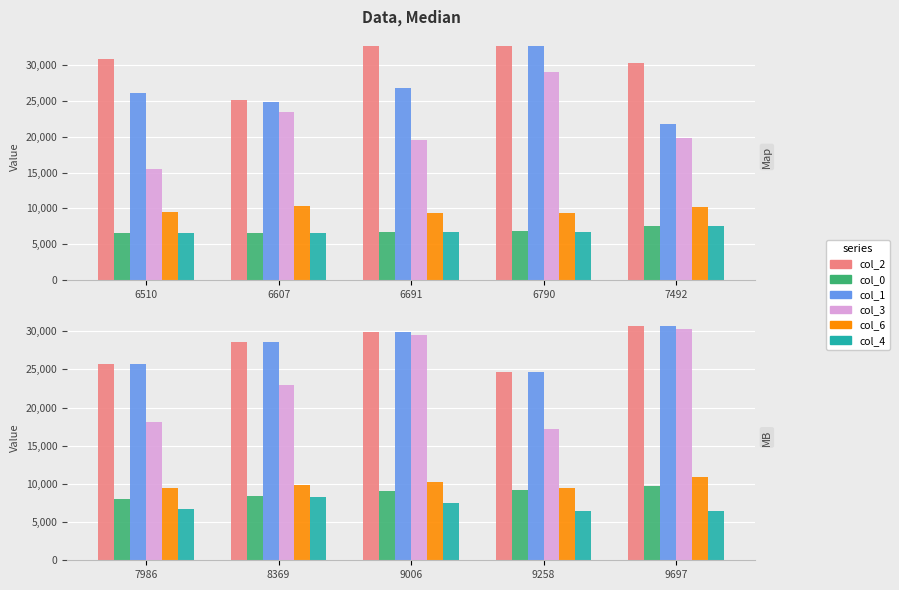

At how many categories does at least one series exceed 15627?

5